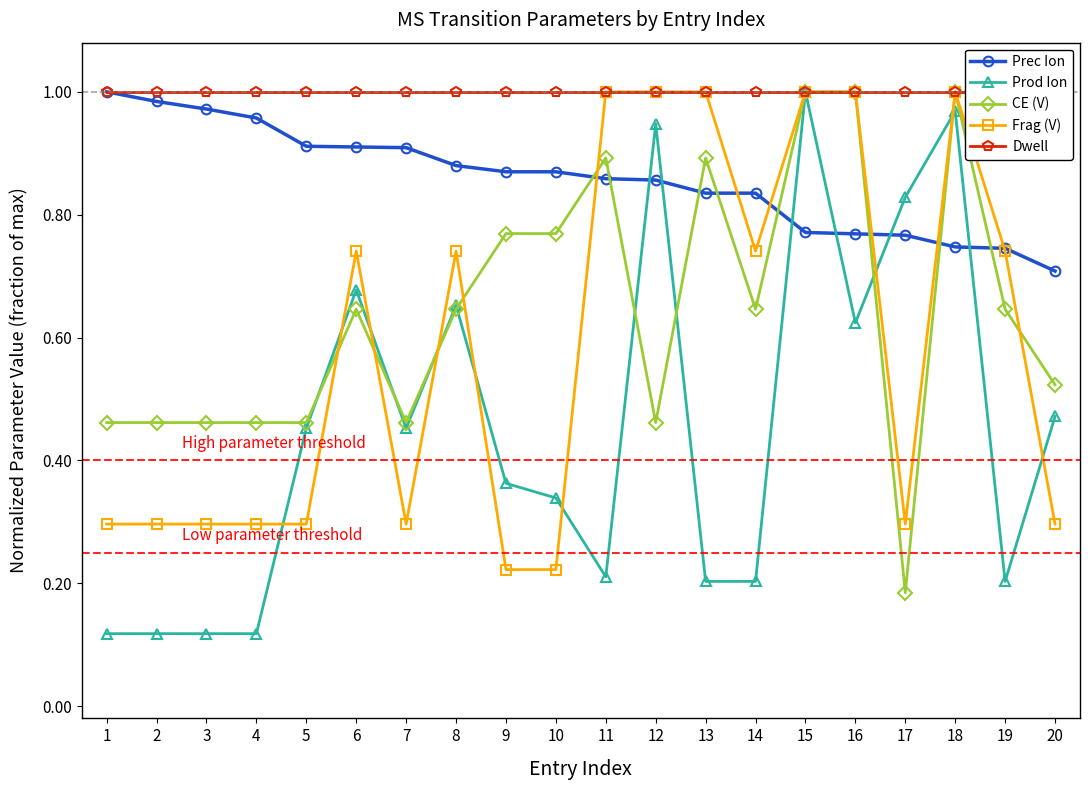

True or false: Frag (V) and CE (V) intersect in this chart.

True